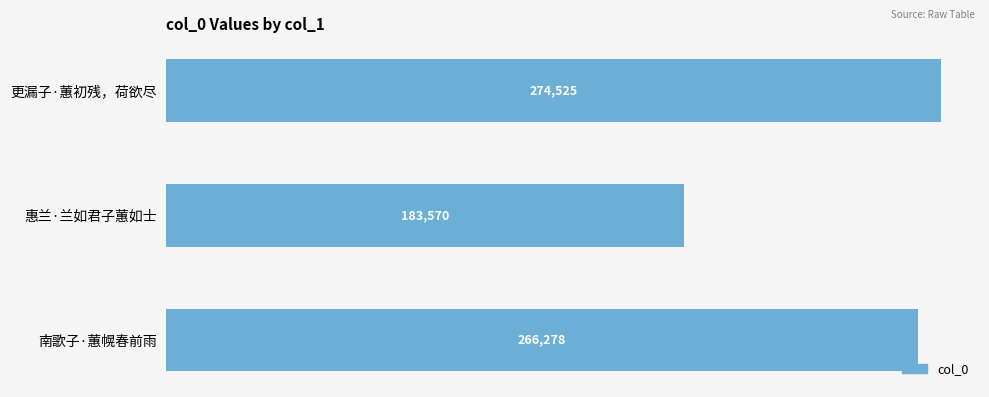

Is it true that the value at 更漏子·蕙初残，荷欲尽 is 274525?

True